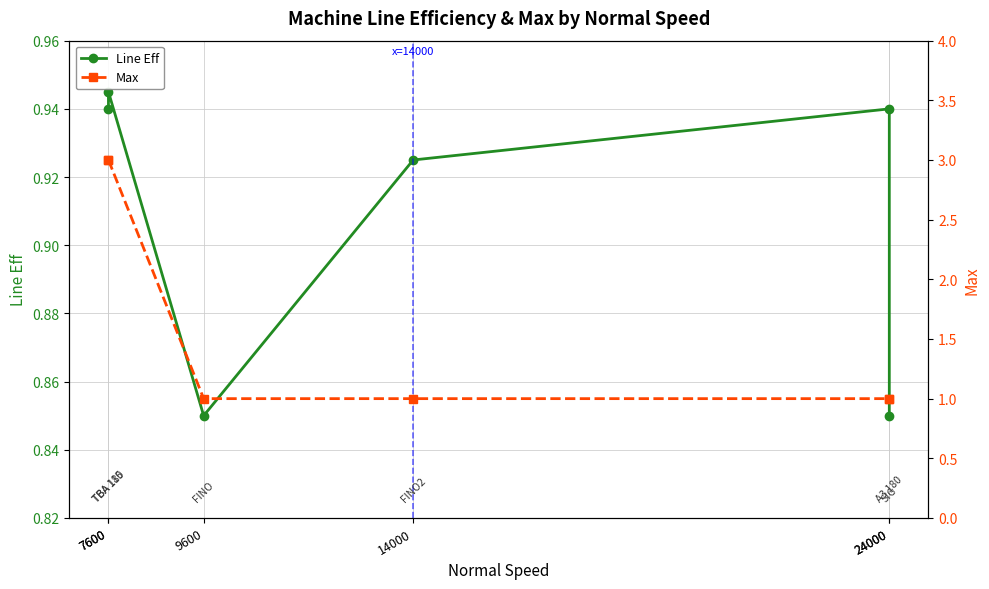

What is the average value of the Max series?

1.7